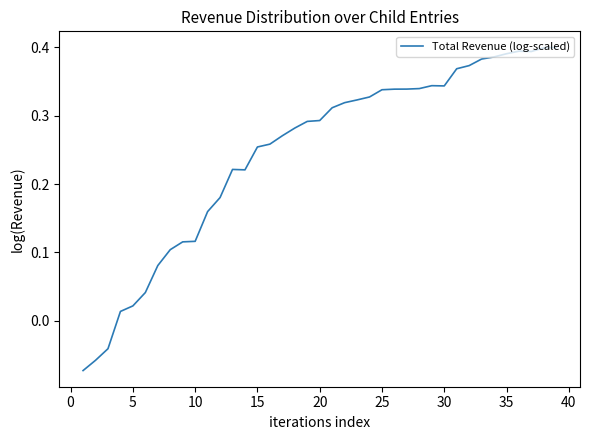

How many interior local valleys (lower than both neighbors) does the data have?

3